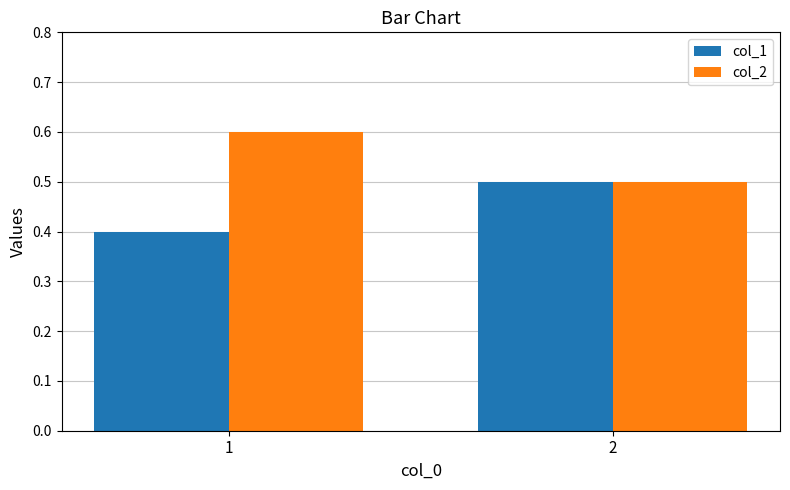

Reading left to right, what are all the values shown in this chart?

col_1: 1=0.4	2=0.5
col_2: 1=0.6	2=0.5